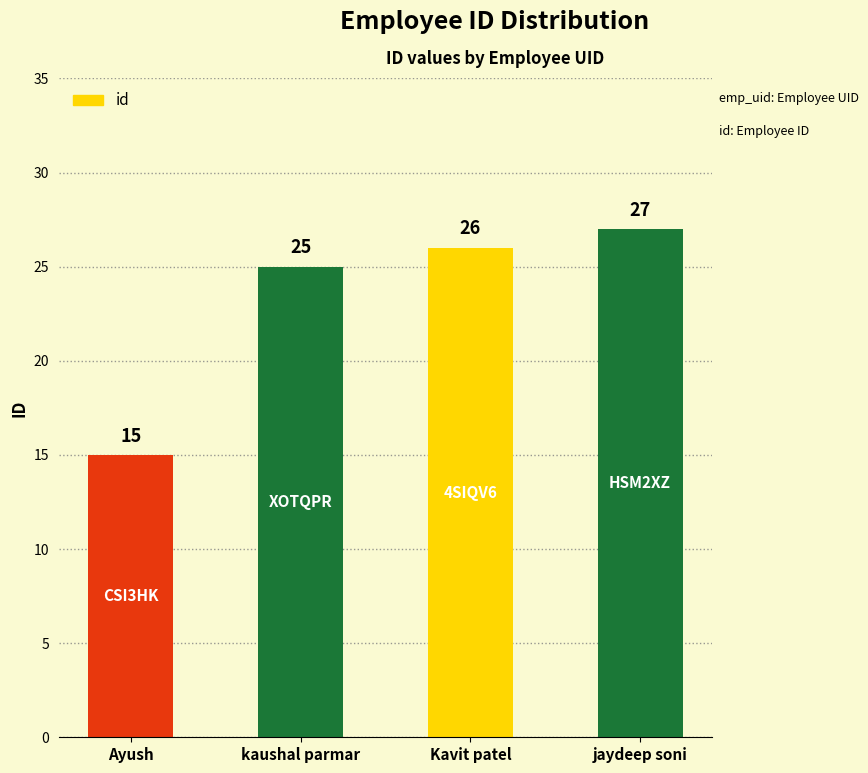

What is the change in value from Kavit patel to jaydeep soni?

+1